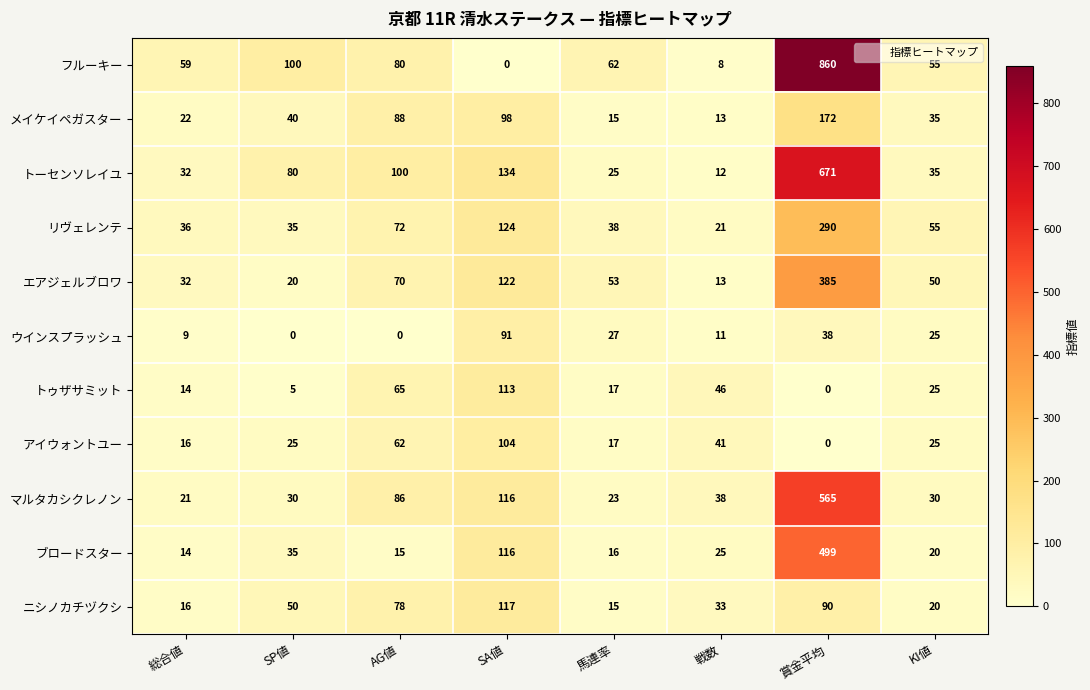

What is the difference between the maximum and minimum values in the ブロードスター series?

485